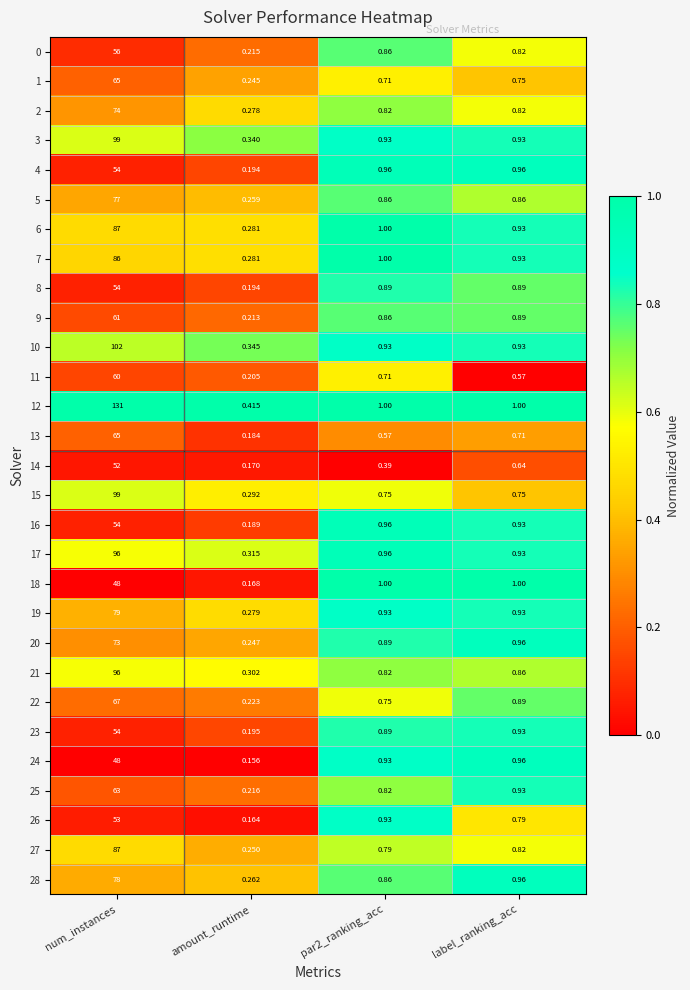

Where is 27 nearest to the value 43?

label_ranking_acc